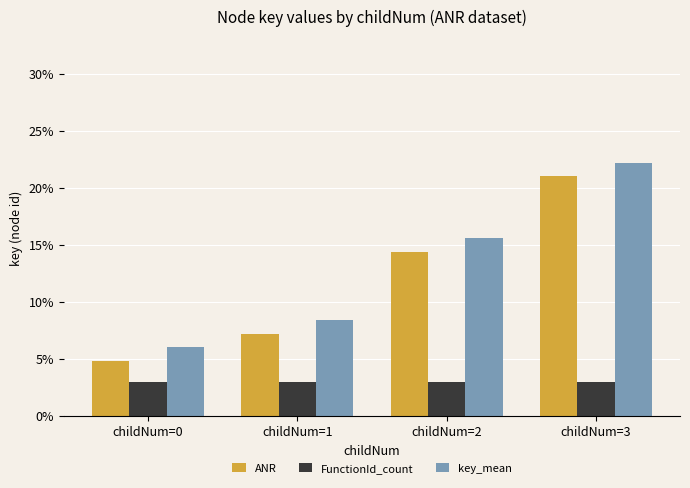

Reading left to right, list all the values displayed in this chart.

ANR: 4.8	7.2	14.4	21.0
FunctionId_count: 3.0	3.0	3.0	3.0
key_mean: 6.0	8.4	15.6	22.2